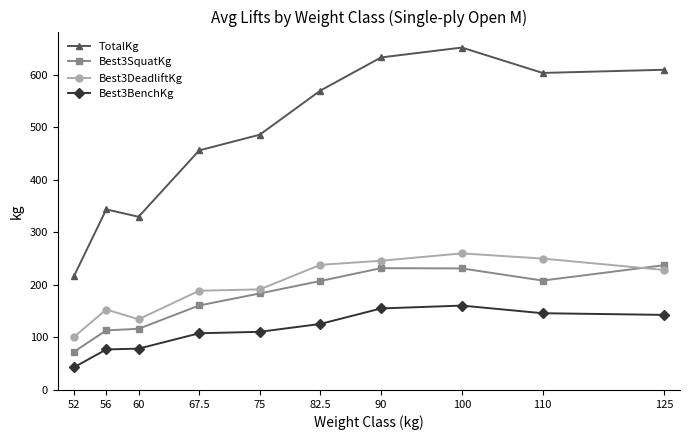

Is it true that Best3SquatKg equals 124.1 at 90?

False